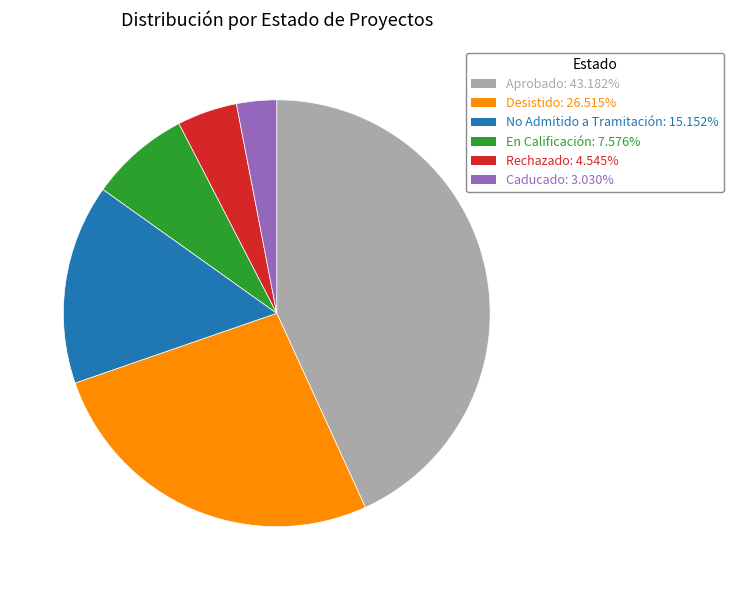

Does any single category account for the majority?

No